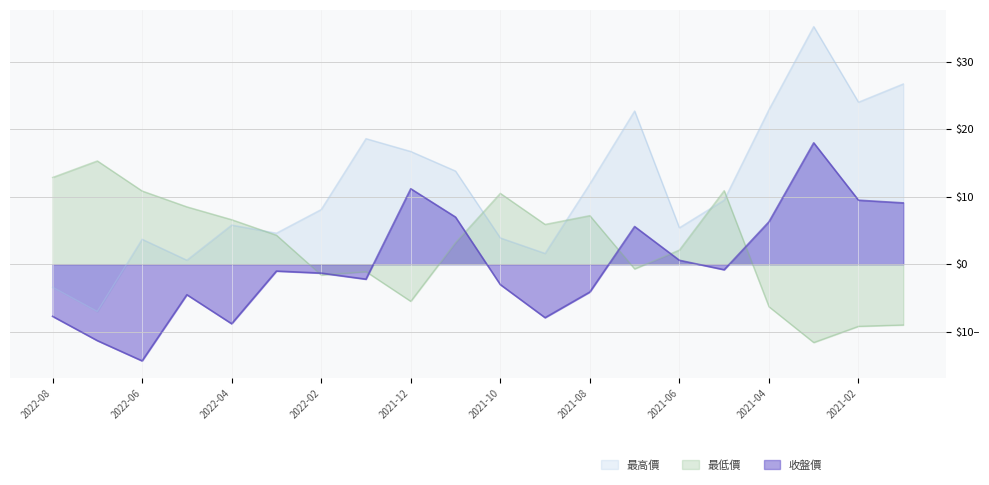

Count the number of categories in the chart.

20